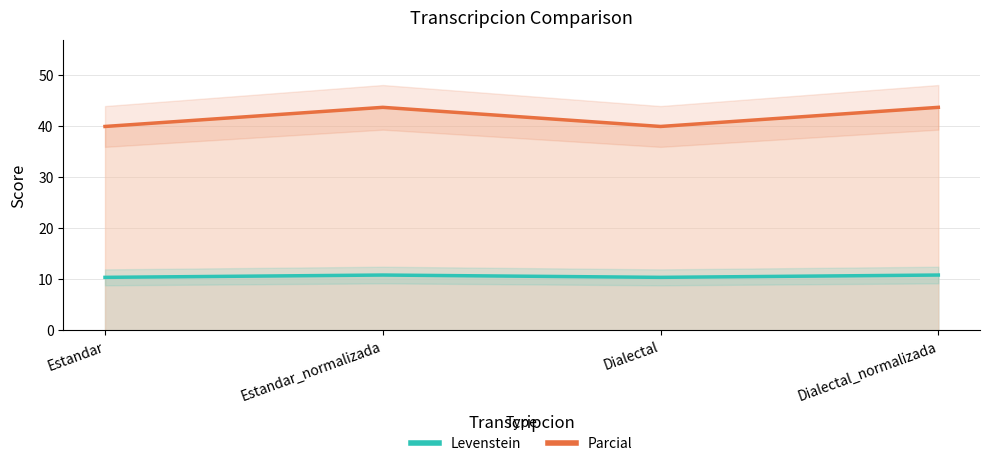

What is the value of the Parcial point at the 2nd from the left?

43.8